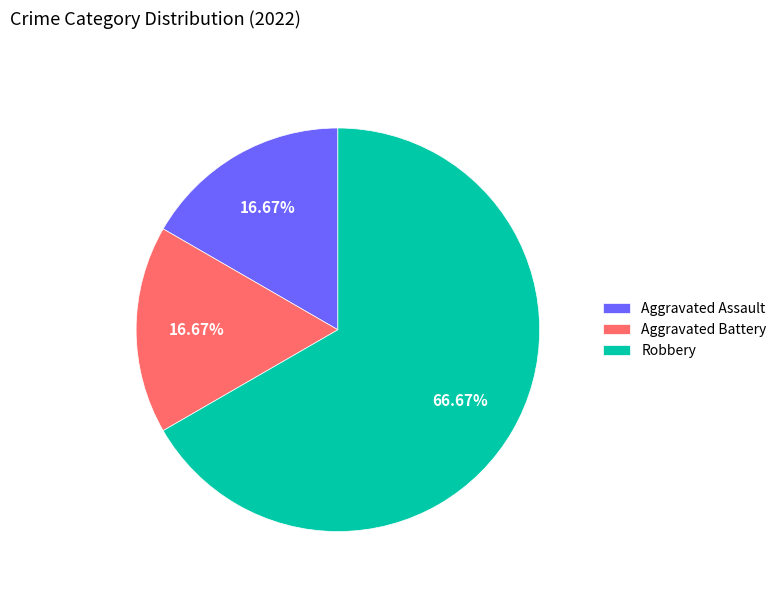

Is the sum of Aggravated Battery and Aggravated Assault greater than half?

No